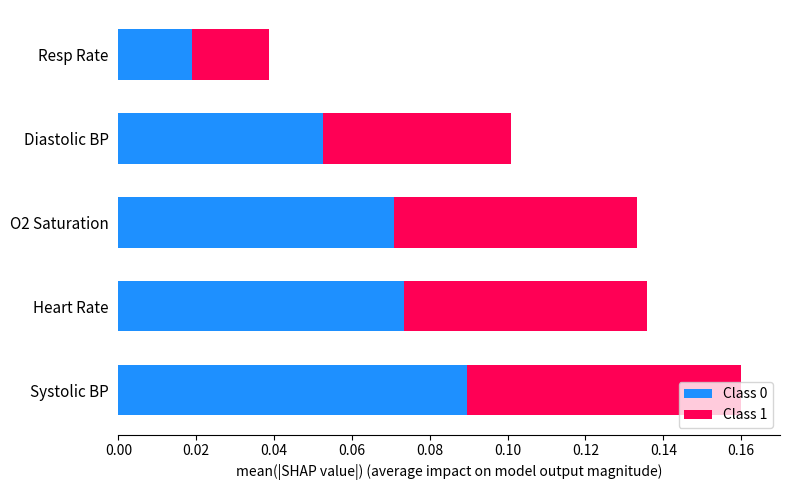

How many data points does each series have?

5